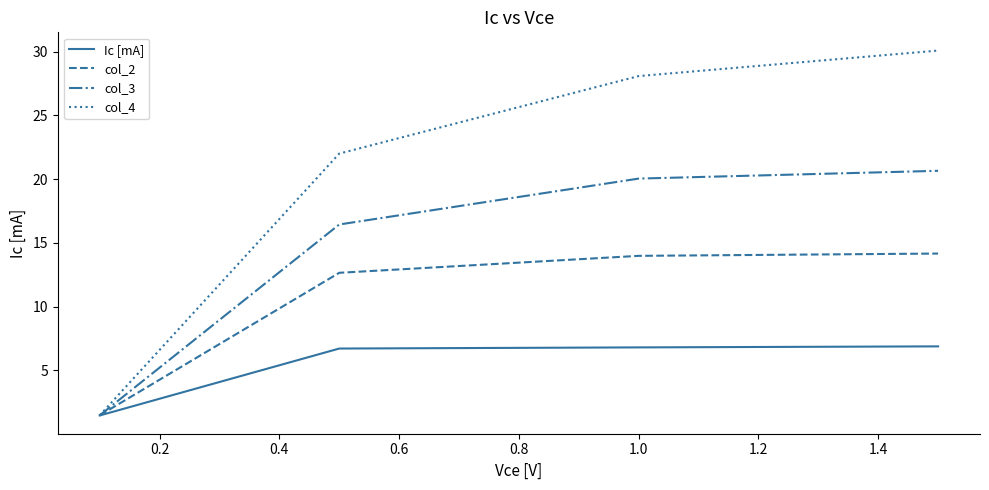

What is the minimum value for Ic [mA]?

1.5